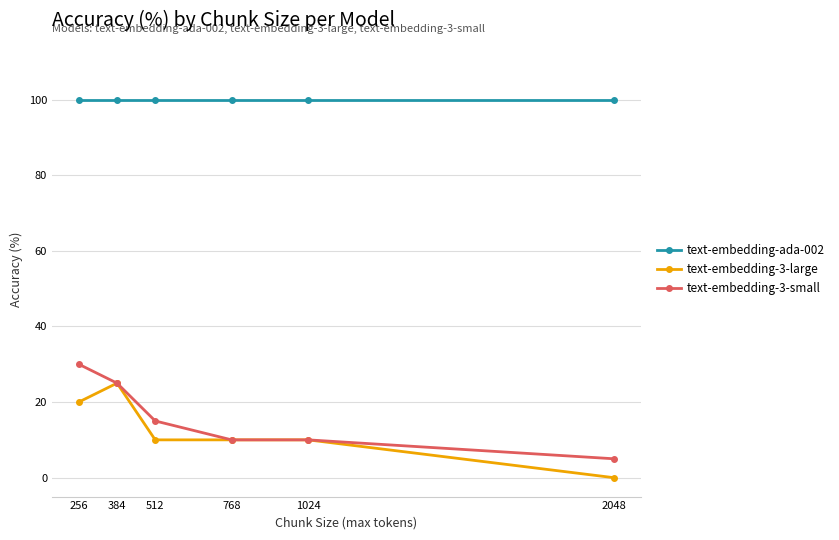

Reading left to right, what are all the values shown in this chart?

text-embedding-ada-002: 100	100	100	100	100	100
text-embedding-3-large: 20	25	10	10	10	0
text-embedding-3-small: 30	25	15	10	10	5